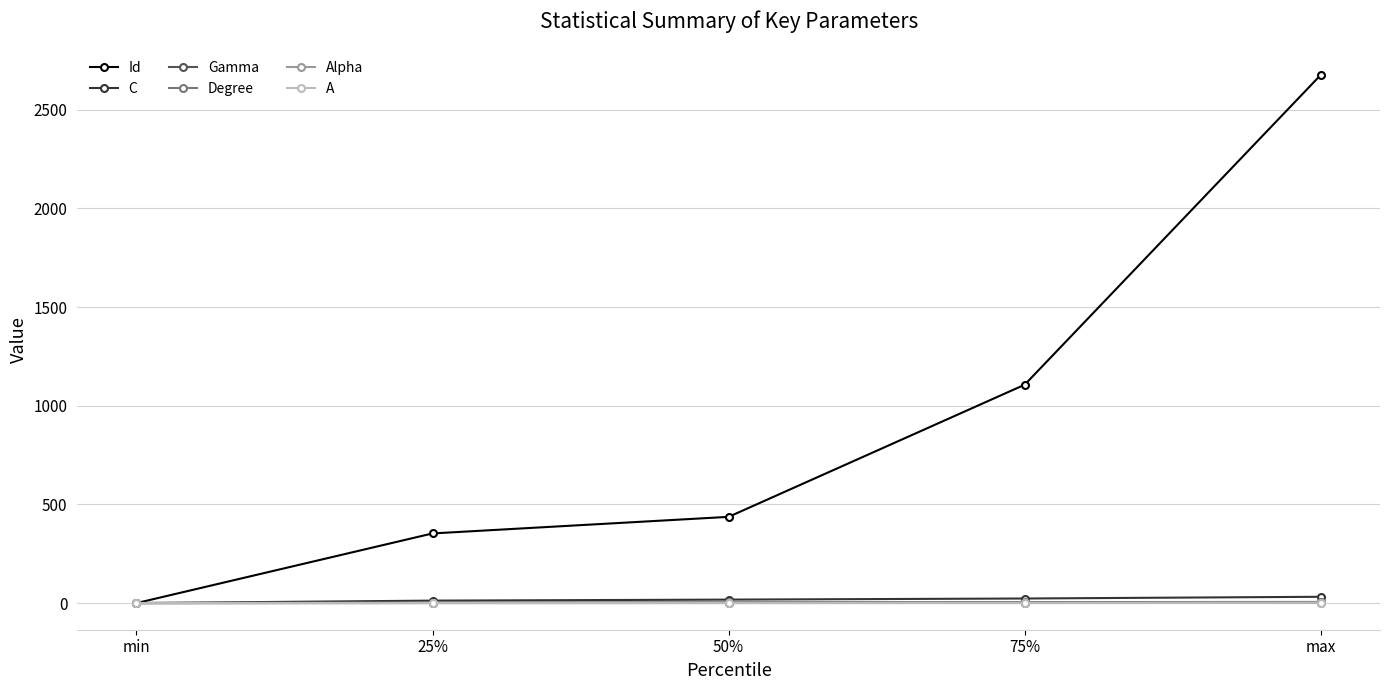

Is this an area chart (filled region under the line)?

No